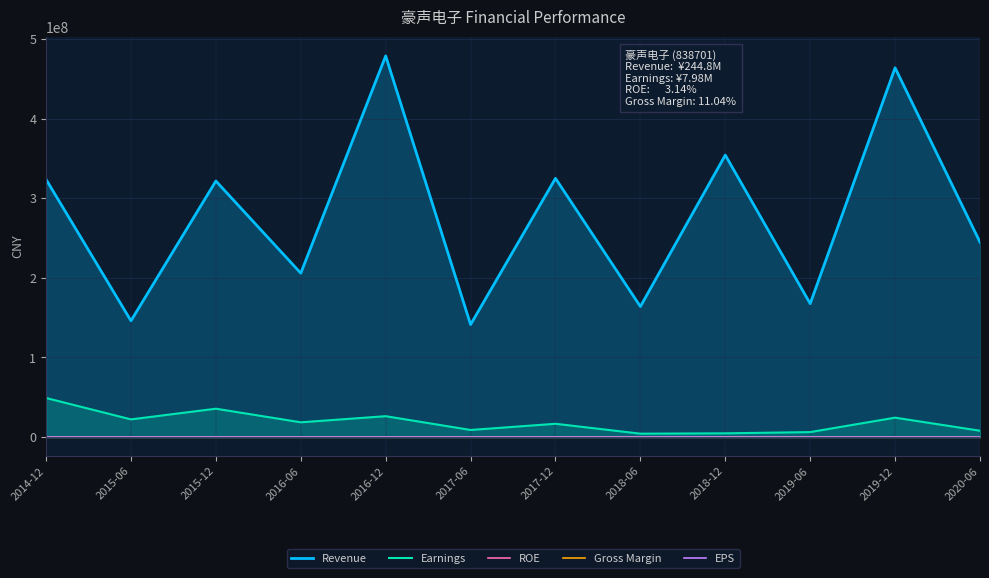

What is the approximate value of Earnings at 2016-12?

26259353.8